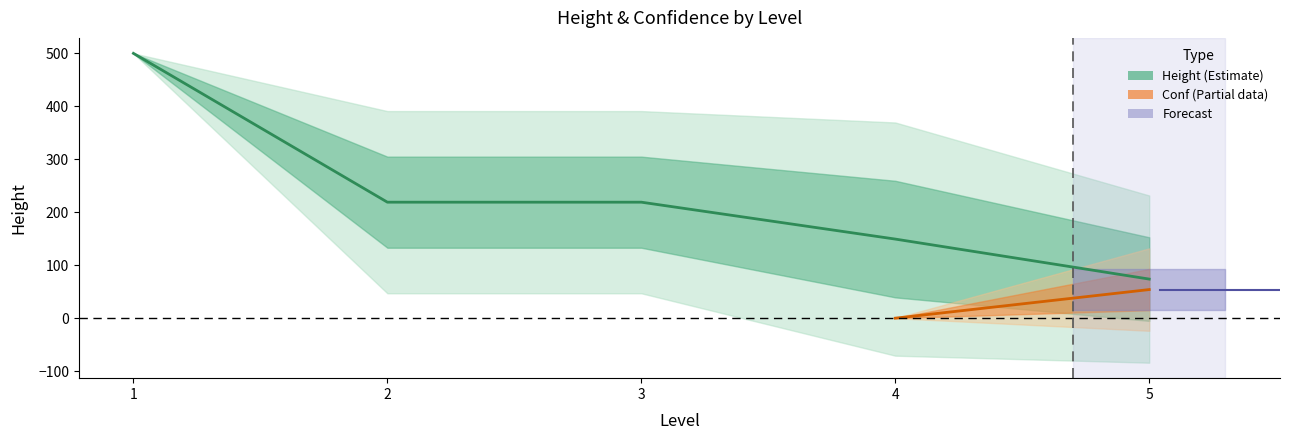

Does the chart have visible grid lines?

No